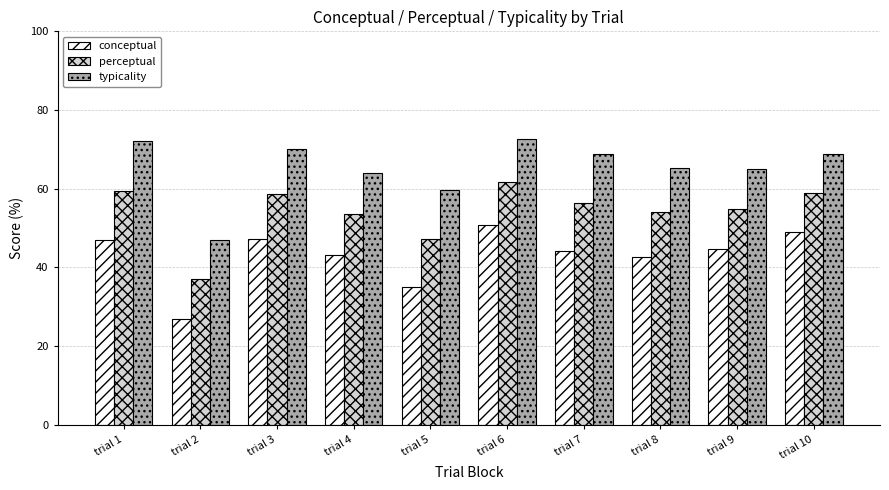

What is the highest value of the typicality series?

72.7